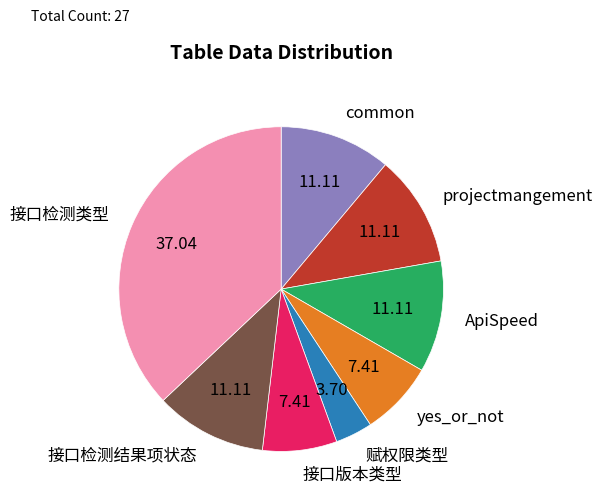

Do ApiSpeed and 接口检测类型 together represent more than half of the pie?

No